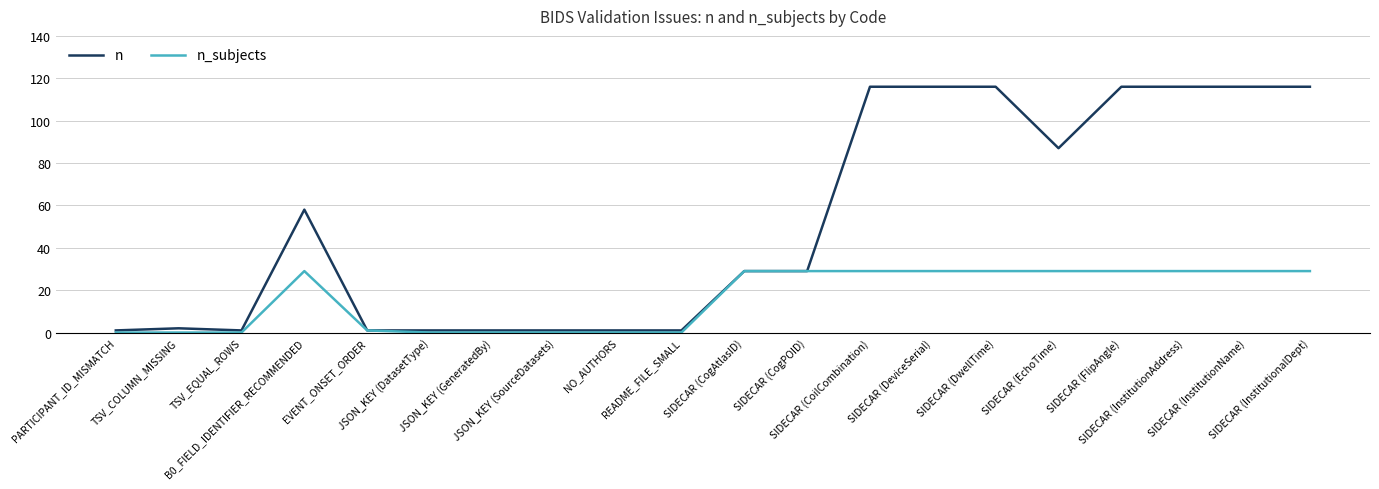

Does the chart display data point markers on the line(s)?

No